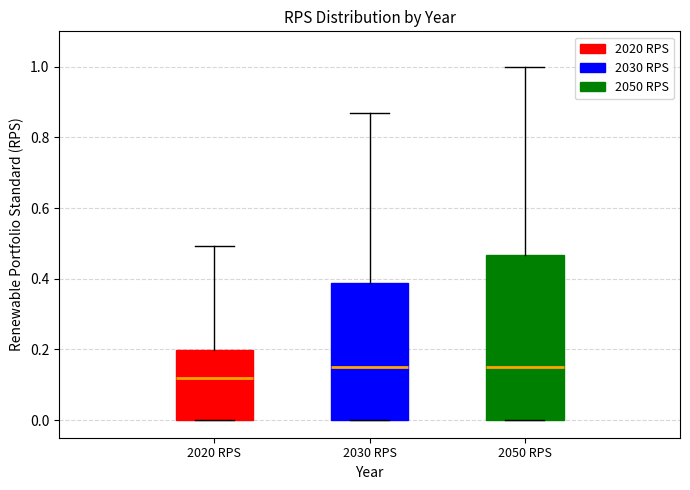

Where is the lower edge of the box for 2020 RPS on the y-axis? The values are not printed on the chart, so give them approximately, as read against the axis.

0.00